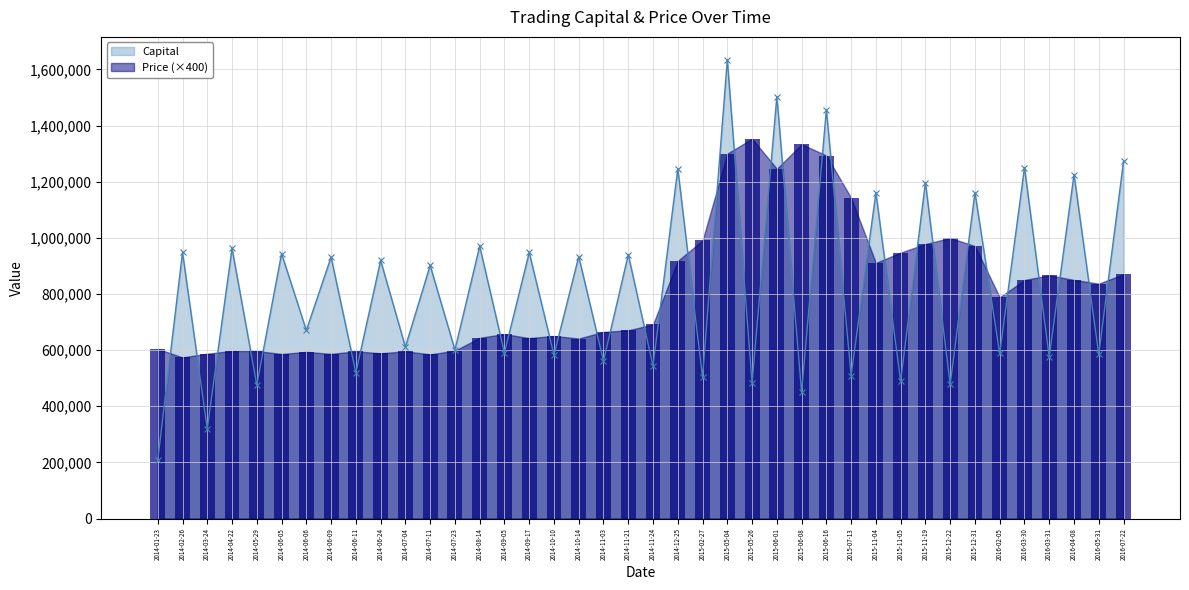

What is the label of the 12th bar from the left?

2014-07-11